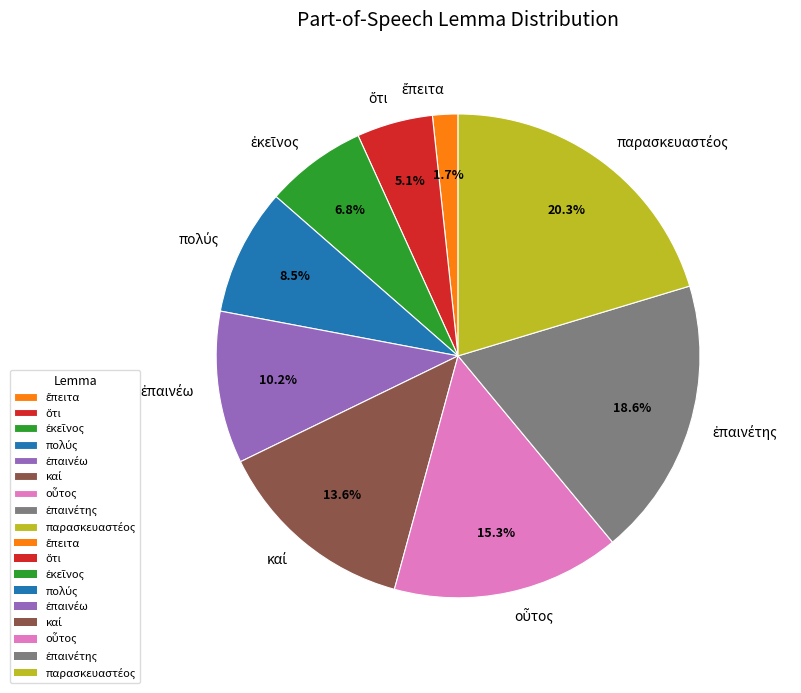

How many slices are in this pie chart?

9